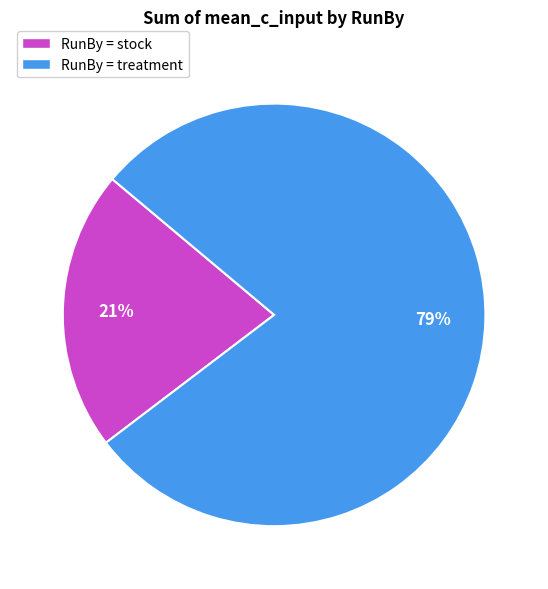

Which category accounts for the majority?

RunBy = treatment